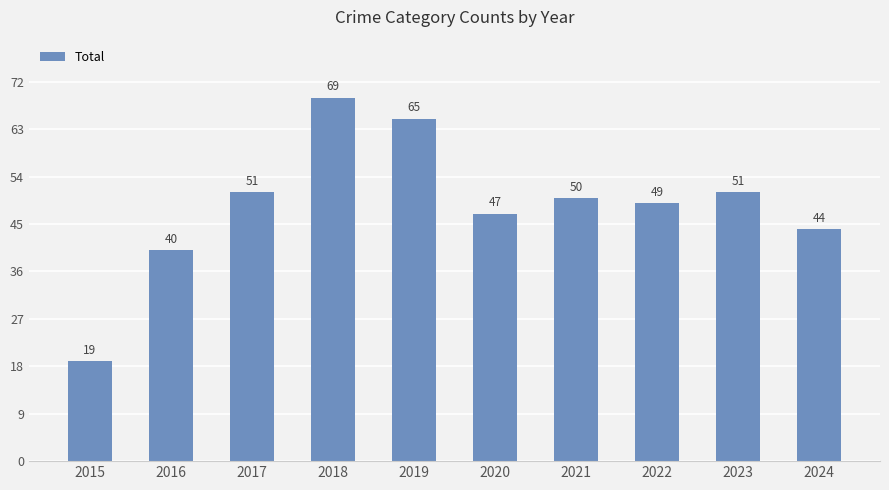

What is the sum of the values at 2016 and 2022?

89